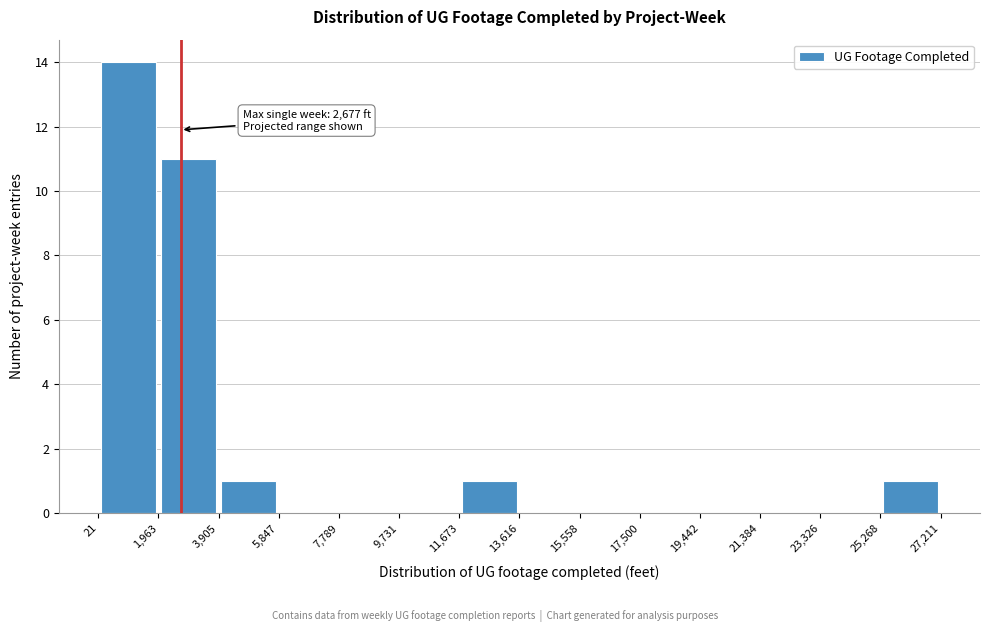

Over which range of the x-axis is the bar tallest?

21 to 1,963